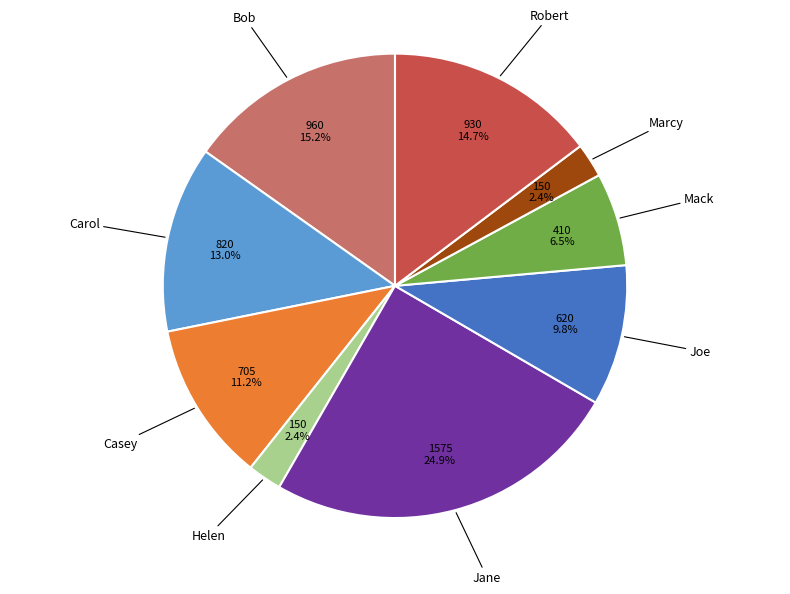

Is there a majority slice in this chart?

No